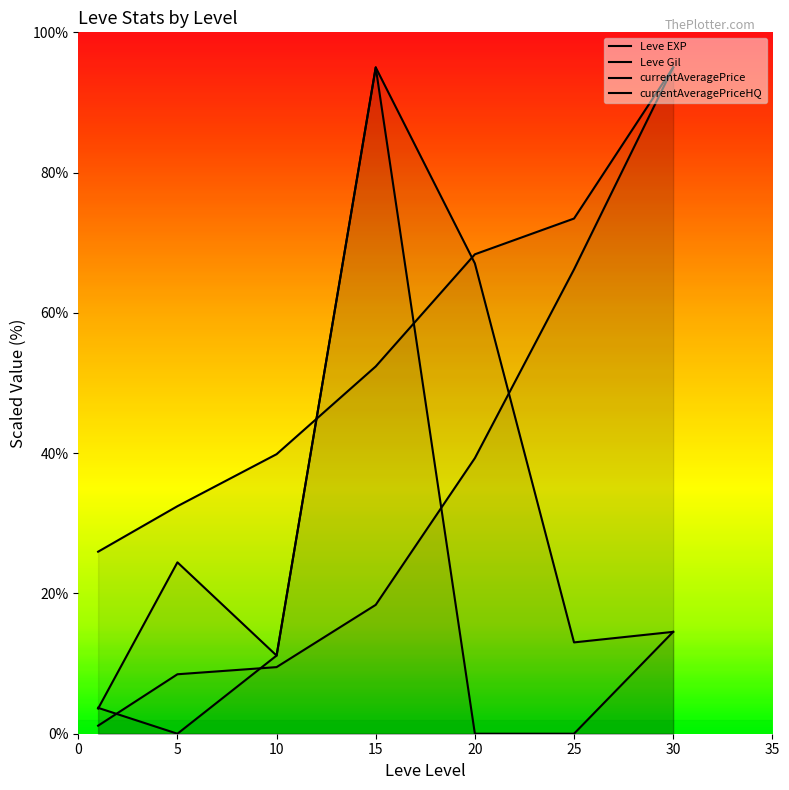

What is the greatest value displayed?

95.0